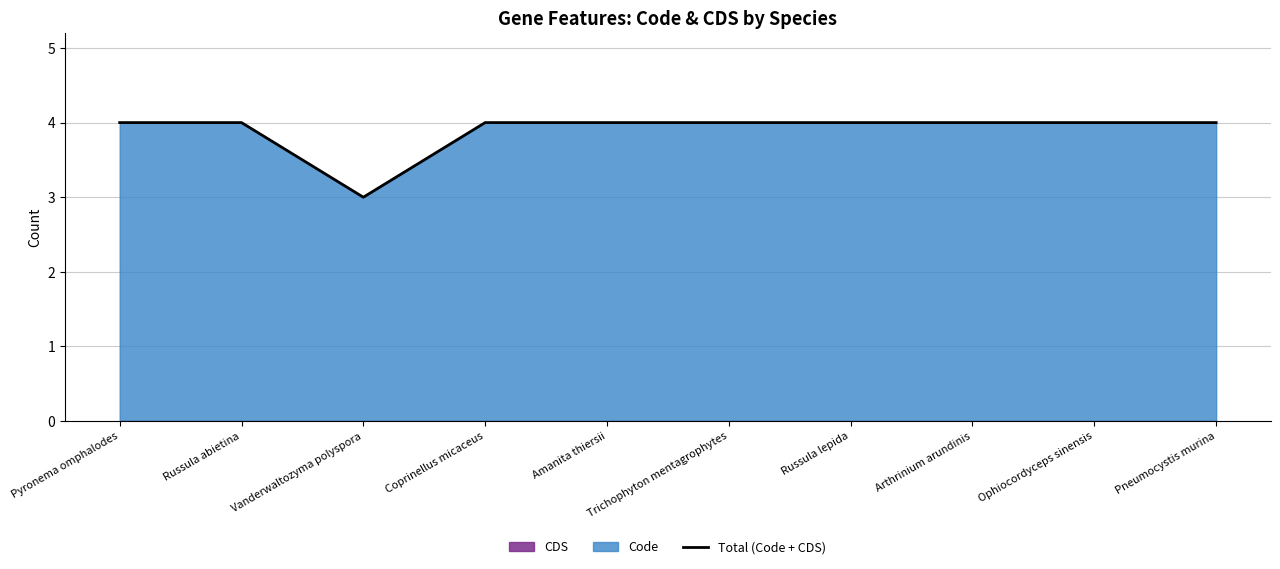

What is the smallest value displayed?

3